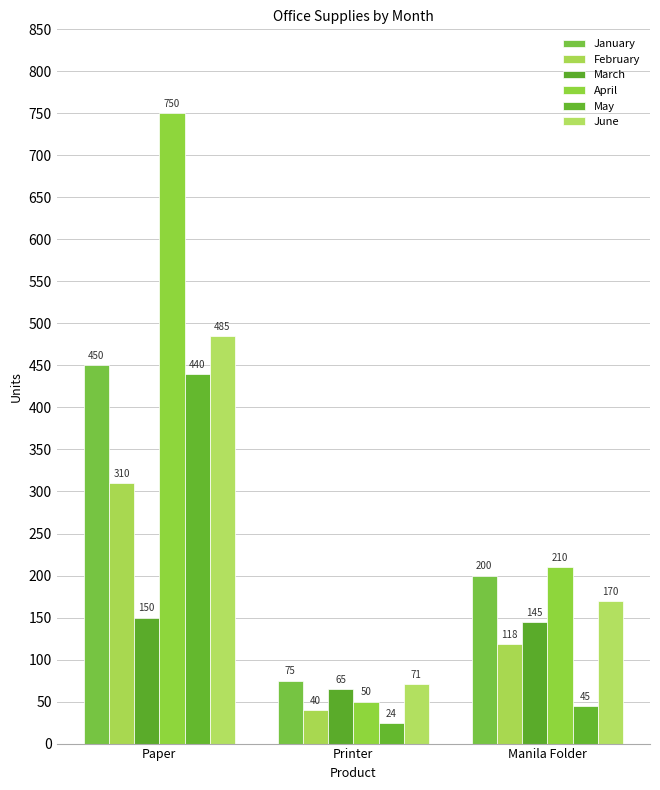

Reading right to left, extract all data points from this chart.

January: Manila Folder=200	Printer=75	Paper=450
February: Manila Folder=118	Printer=40	Paper=310
March: Manila Folder=145	Printer=65	Paper=150
April: Manila Folder=210	Printer=50	Paper=750
May: Manila Folder=45	Printer=24	Paper=440
June: Manila Folder=170	Printer=71	Paper=485